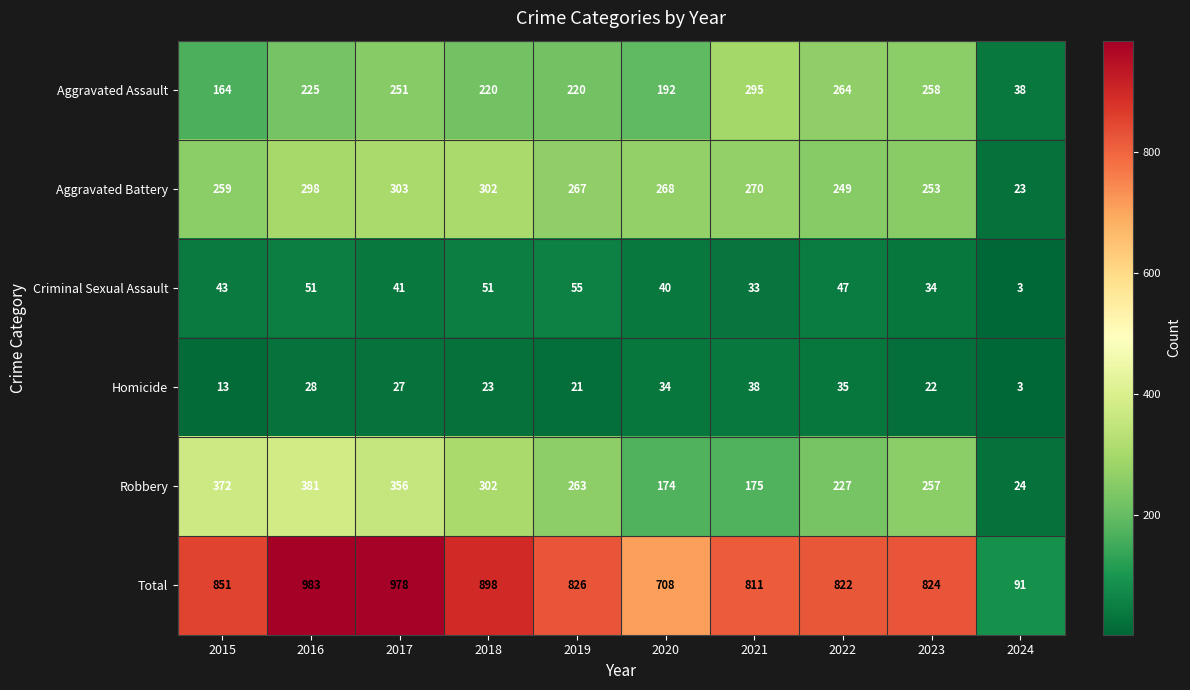

Which category has the highest value across all series?

2016